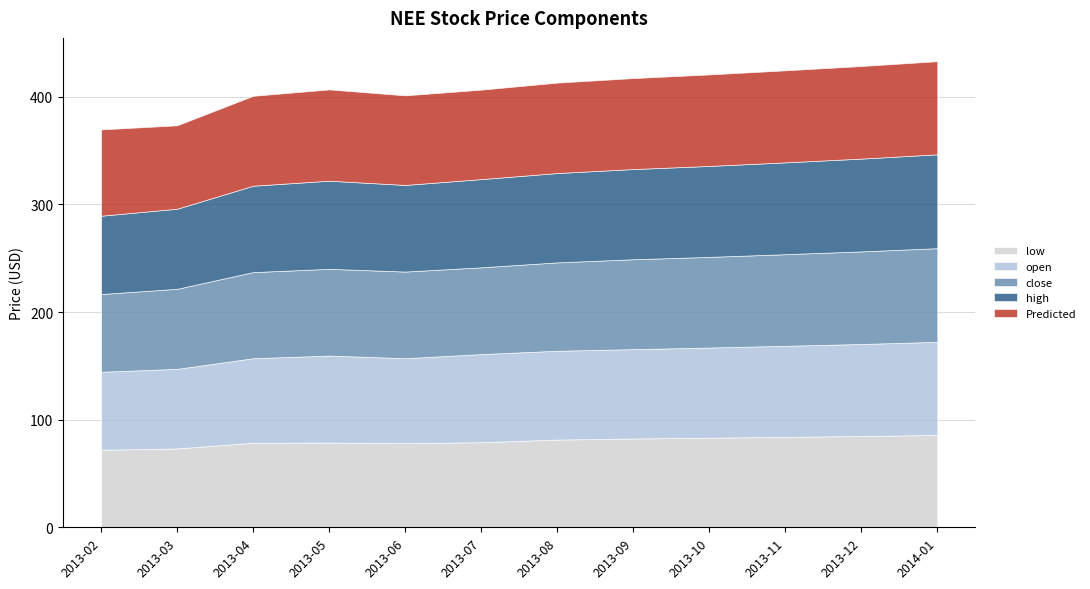

What is the maximum value shown in the chart?

87.2